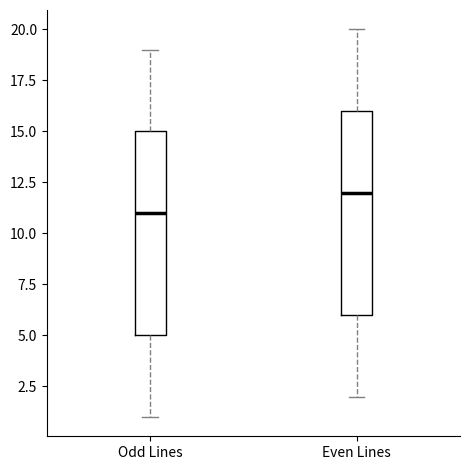

Reading left to right, read every box against the y-axis: the position of its median line, the range the box covers, and the ends of its whiskers. The values are not printed on the chart, so give them approximately, as read against the axis.

Odd Lines: median 11, box 5 to 15, whiskers 1 to 19
Even Lines: median 12, box 6 to 16, whiskers 2 to 20